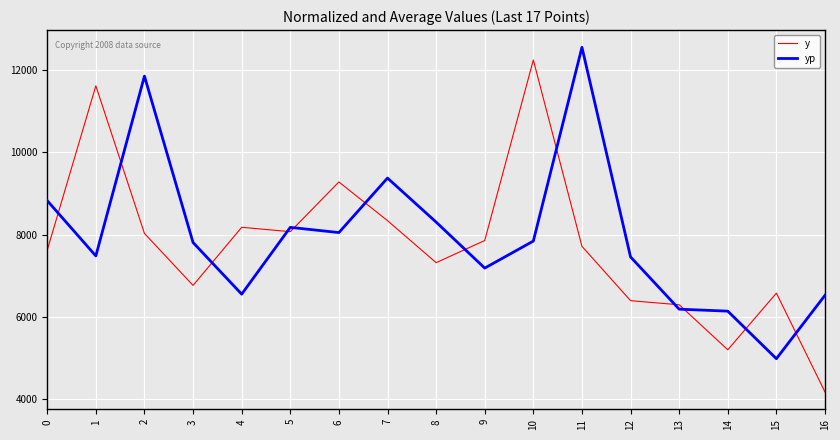

What are all the series names shown in the legend?

y, yp